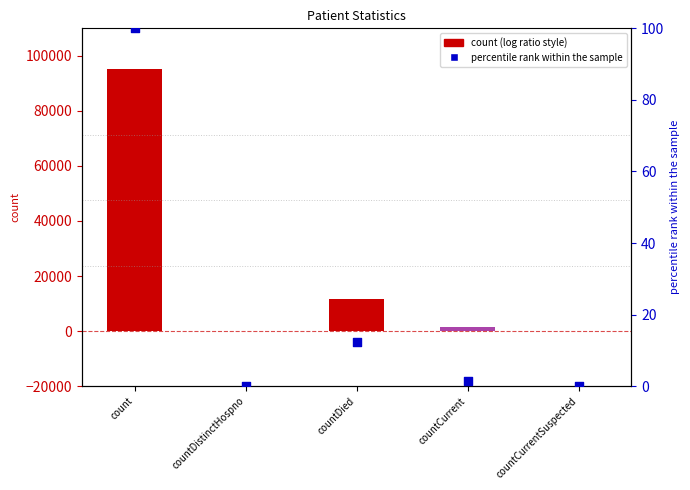

Which series contains the lowest Y value?

col_1